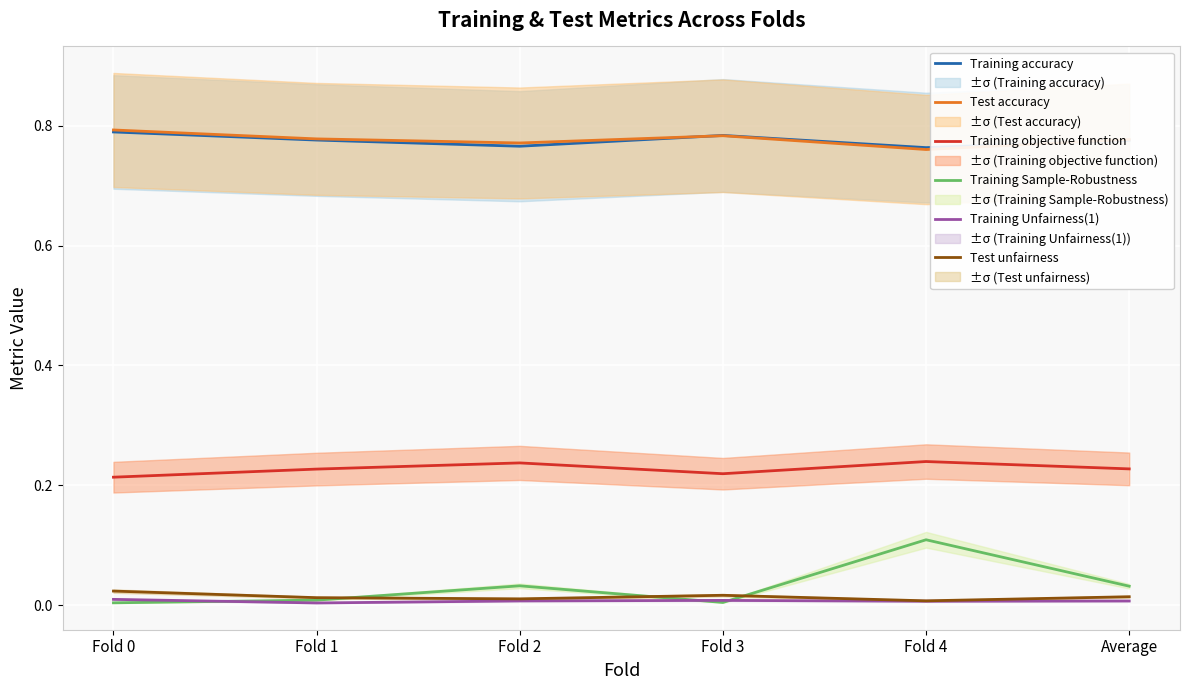

The Training accuracy series shows 0.5 at Fold 1. True or false?

False